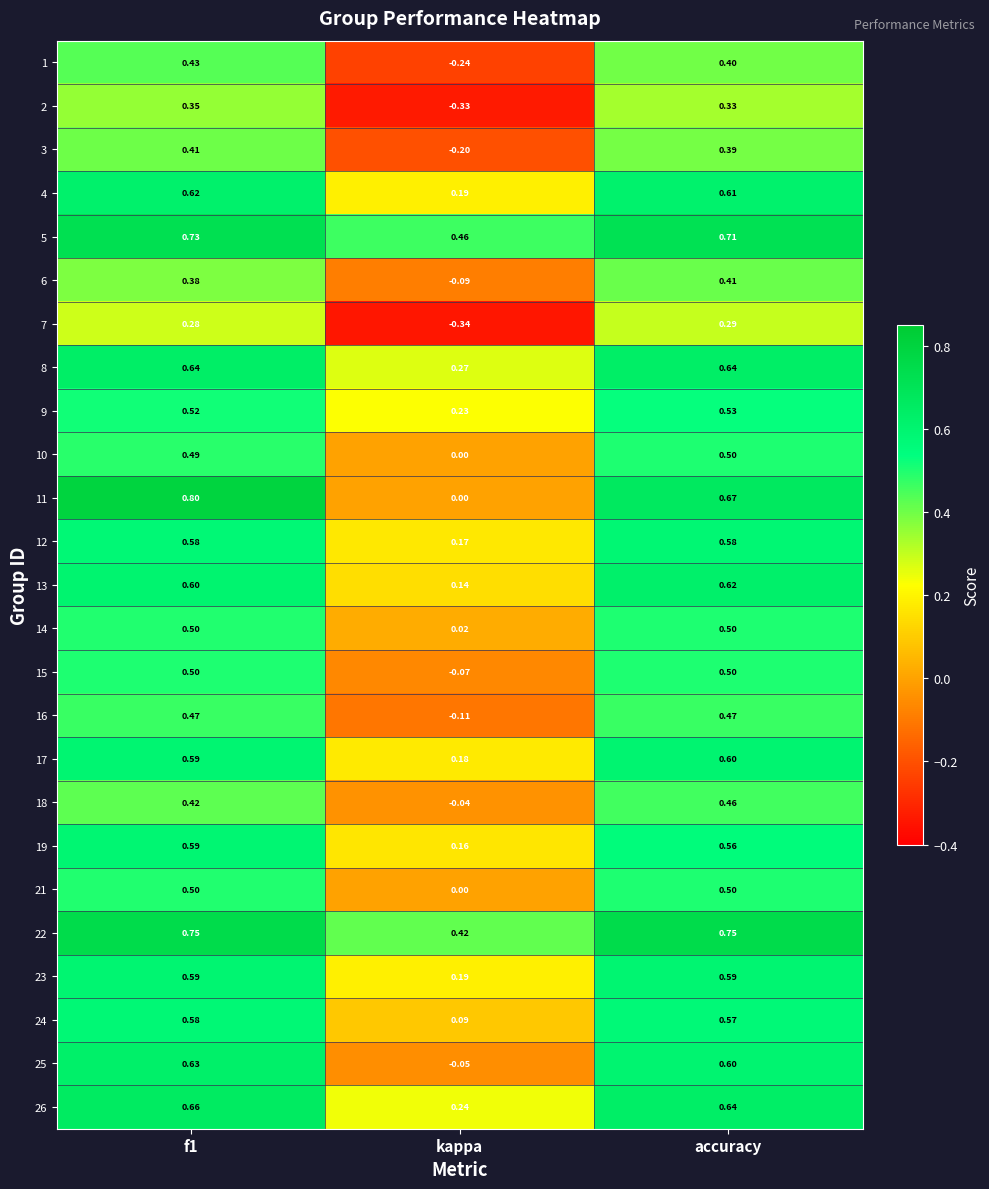

Is the value of 21 at kappa greater than the value of 5 at accuracy?

No